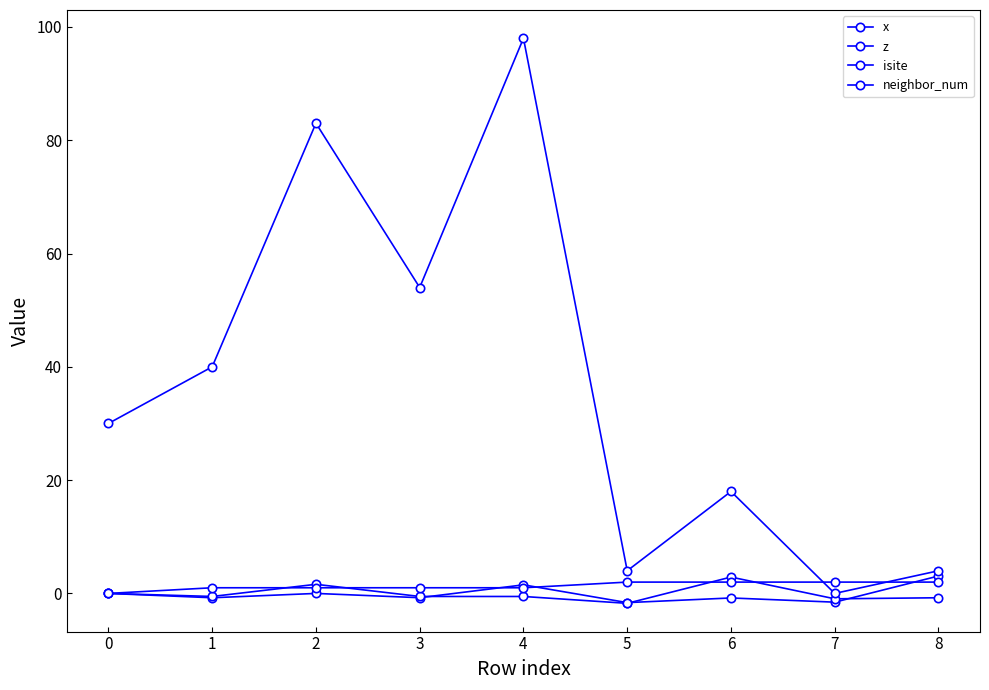

How many lines are shown in the chart?

4